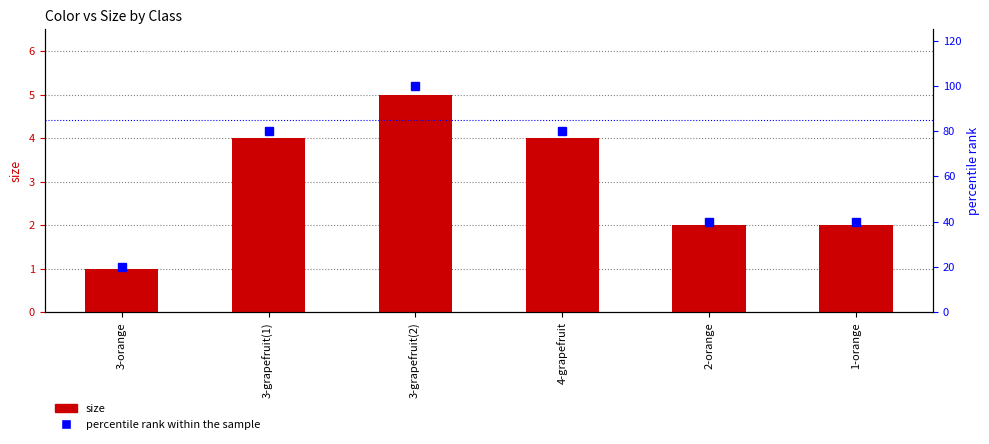

At which category is the sum across all series the highest?

3-grapefruit(2)